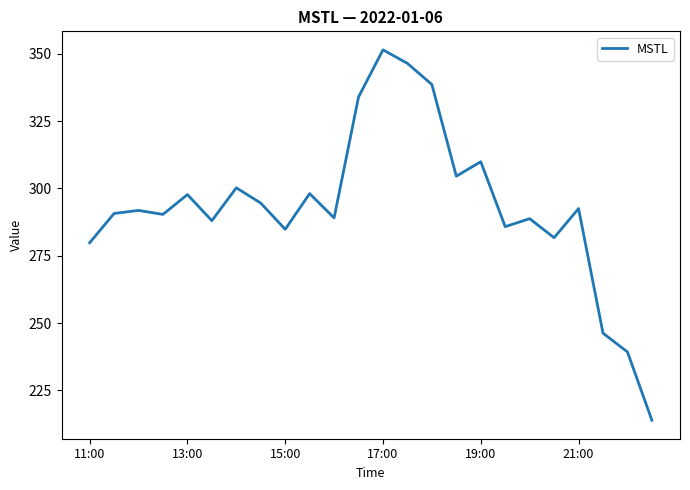

True or false: the data has more than 0 interior local peaks.

True